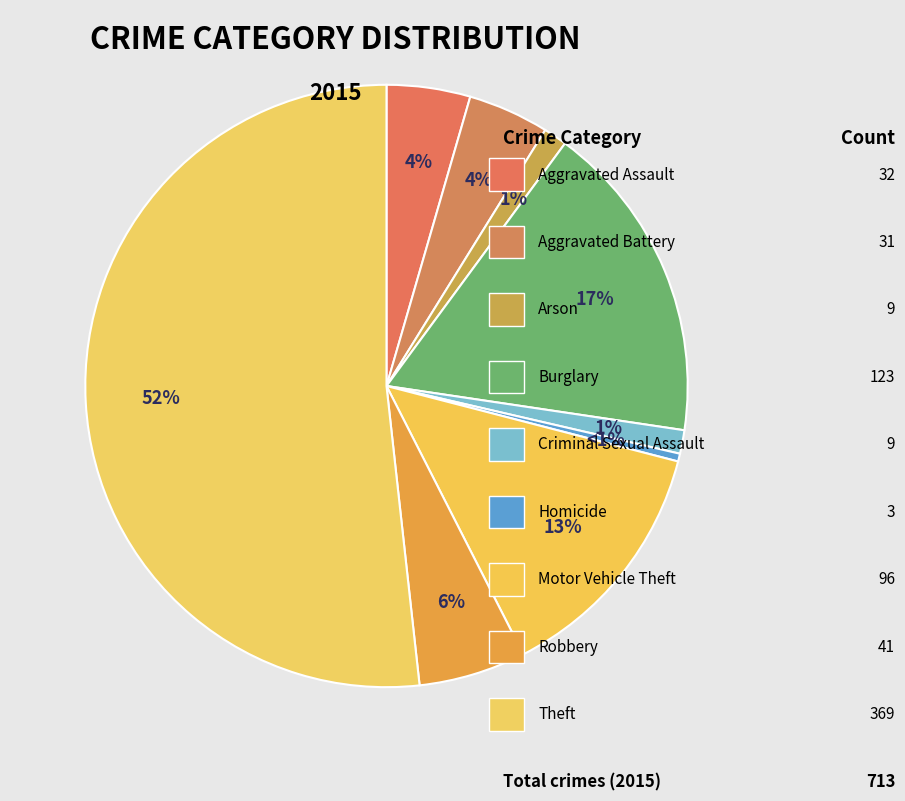

Do Arson and Burglary together represent more than half of the pie?

No